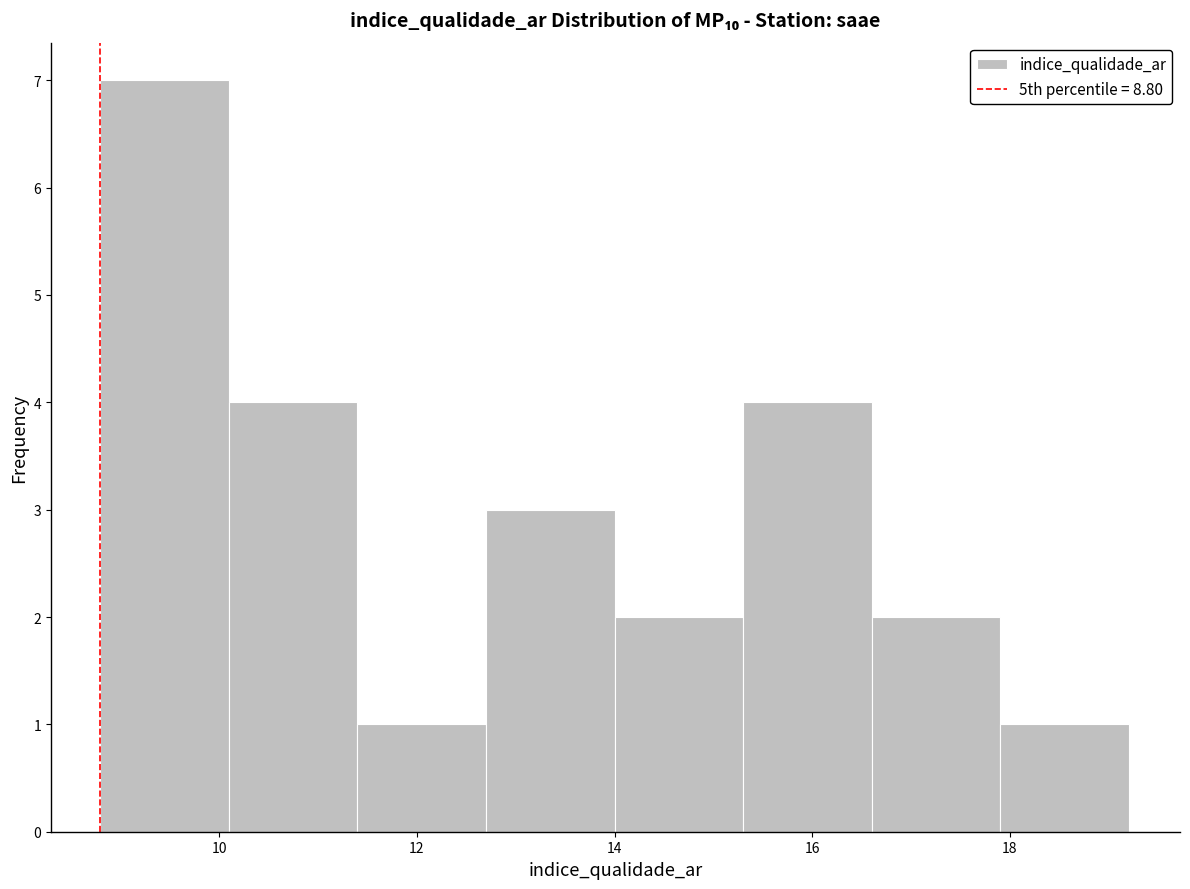

Reading left to right, list every bar in this chart as the range it spans on the x-axis followed by its height. Neither the bar edges nor the heights are printed on the chart, so give them approximately, as read against the axes.

8.8 to 10.1: 7
10.1 to 11.4: 4
11.4 to 12.7: 1
12.7 to 14.0: 3
14.0 to 15.3: 2
15.3 to 16.6: 4
16.6 to 17.9: 2
17.9 to 19.2: 1